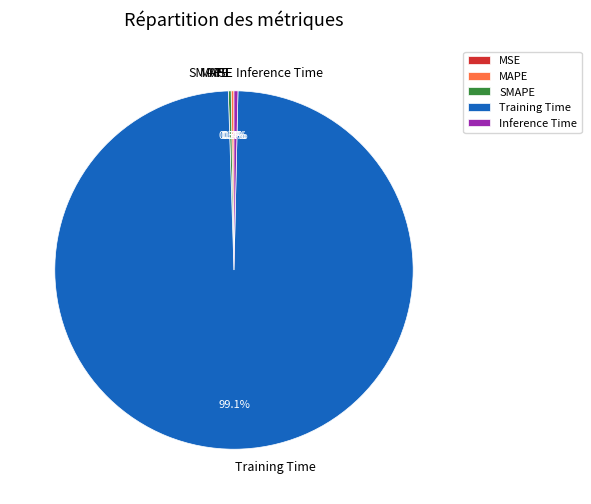

What is the smallest slice in the pie chart?

MSE